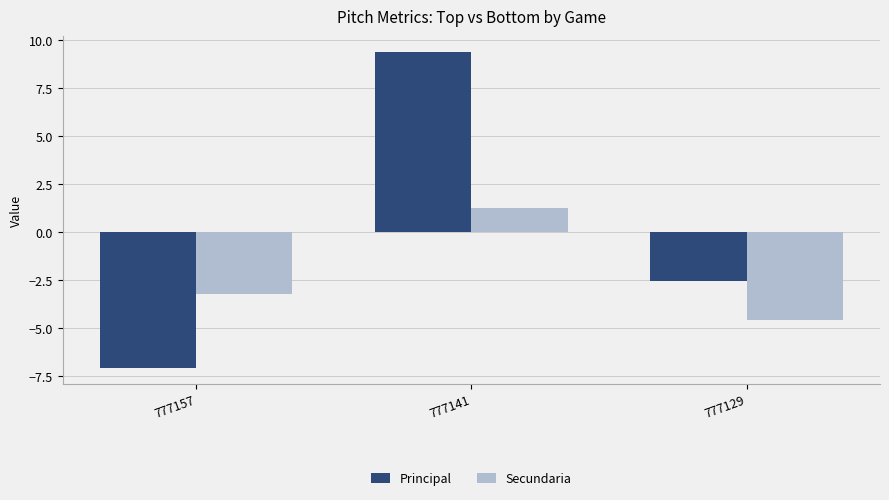

What is the difference between the Principal values at 777141 and 777157?

16.5